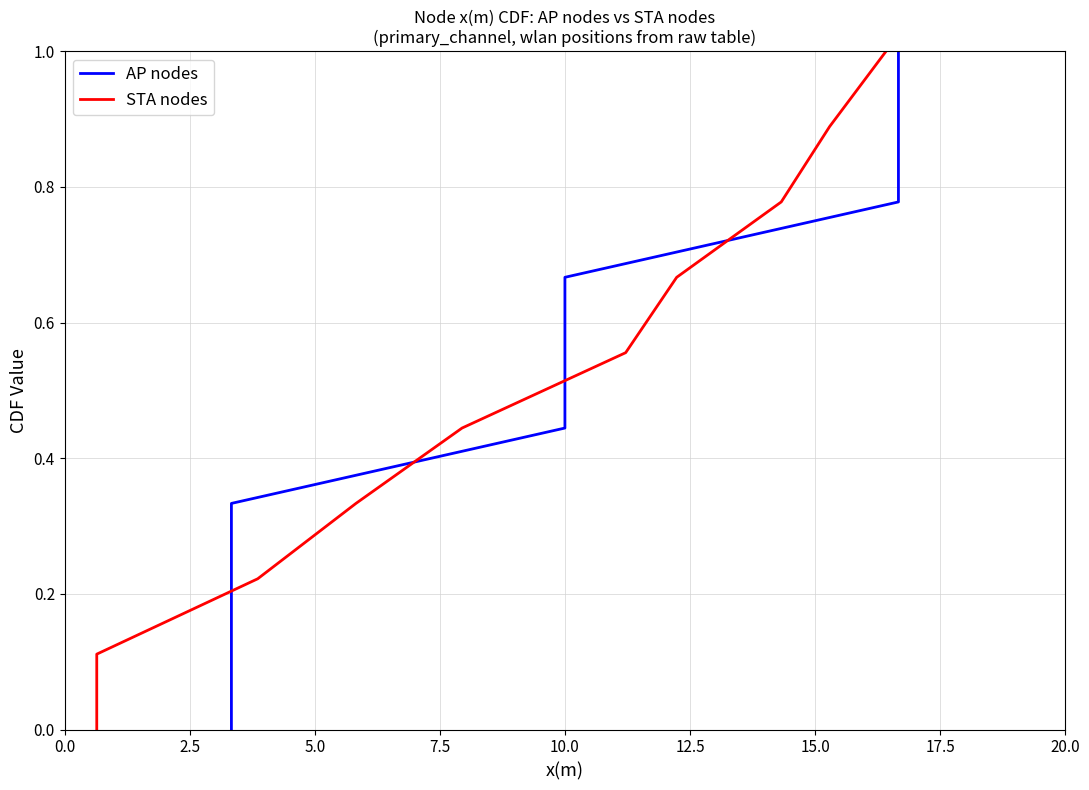

What is the difference between the STA nodes values at 20.0 and 0.0?

0.9